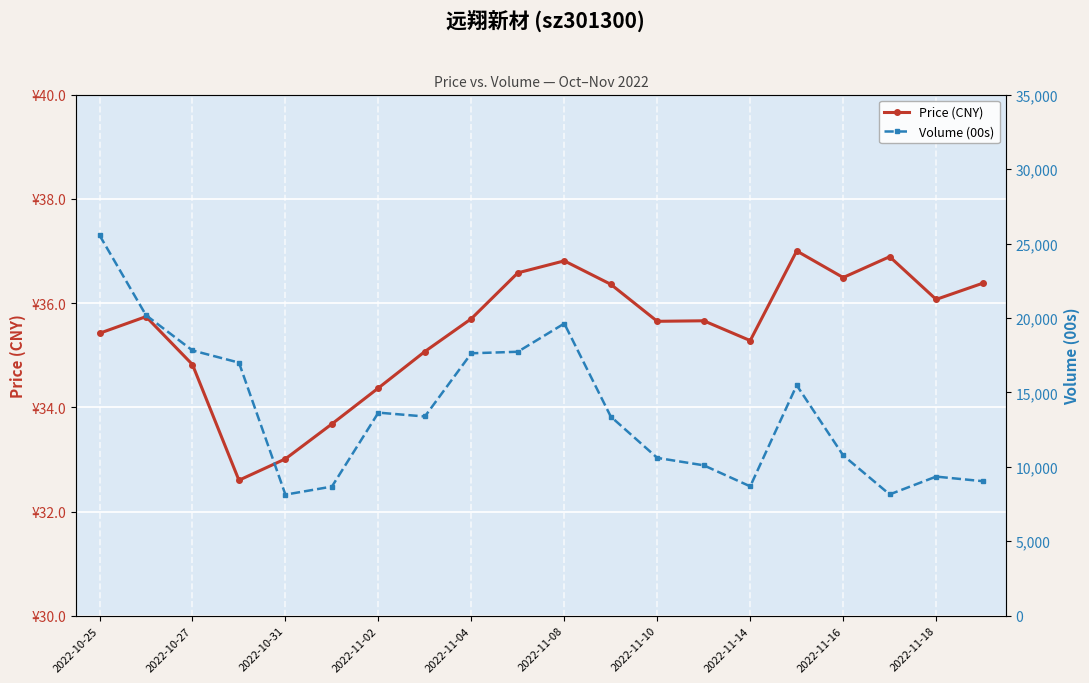

How many interior local peaks does the Volume (00s) series have?

4